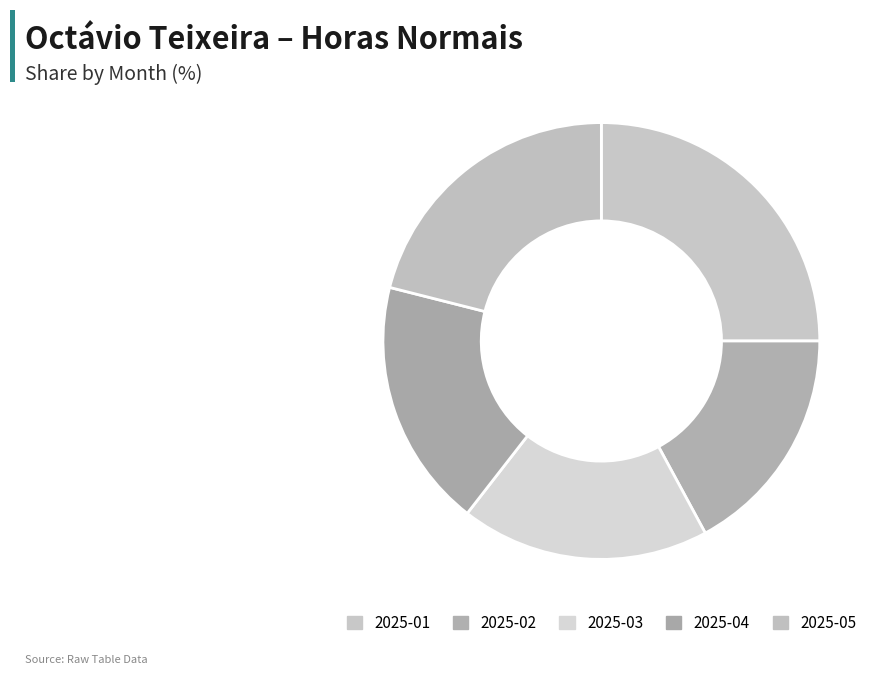

Which slice is the largest?

2025-01